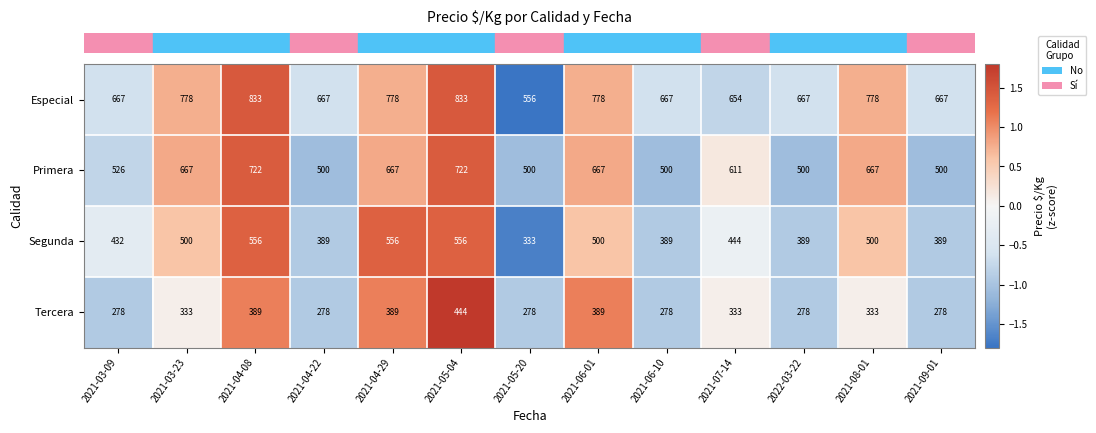

What is the difference between the second highest and minimum values in the Tercera series?

111